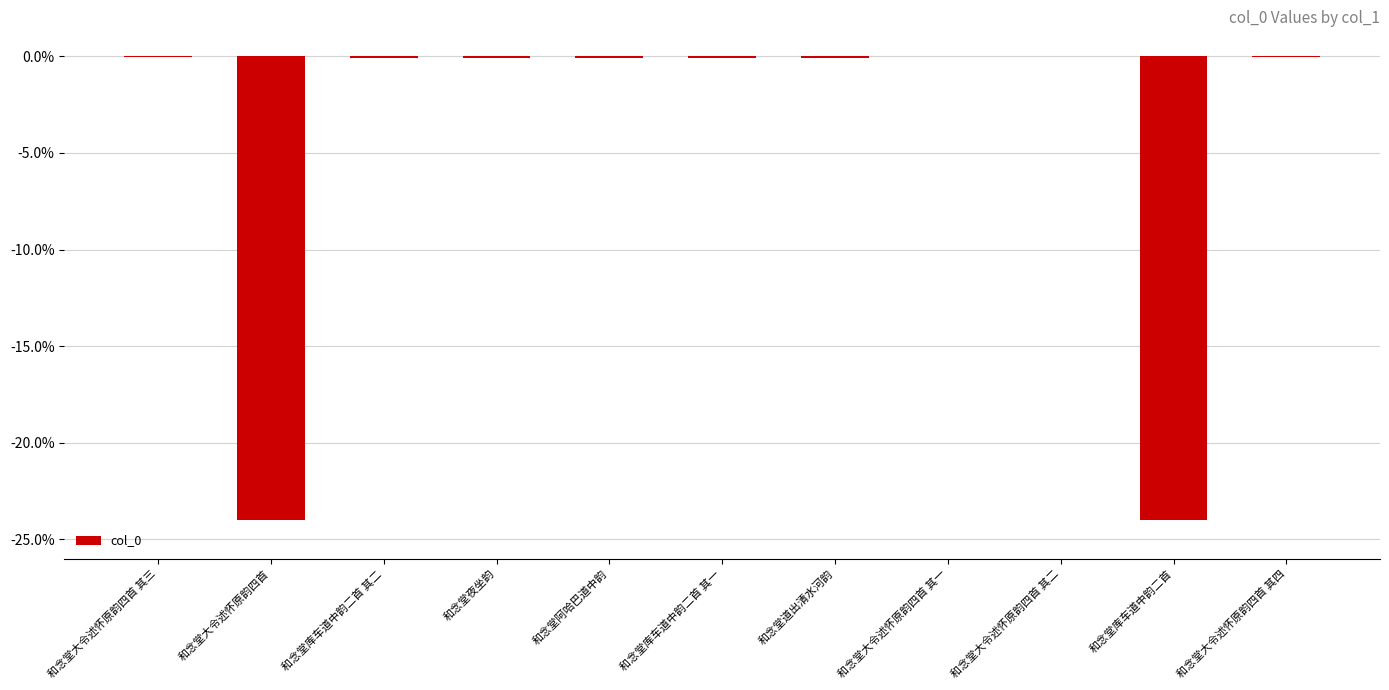

Are the bars horizontal?

No